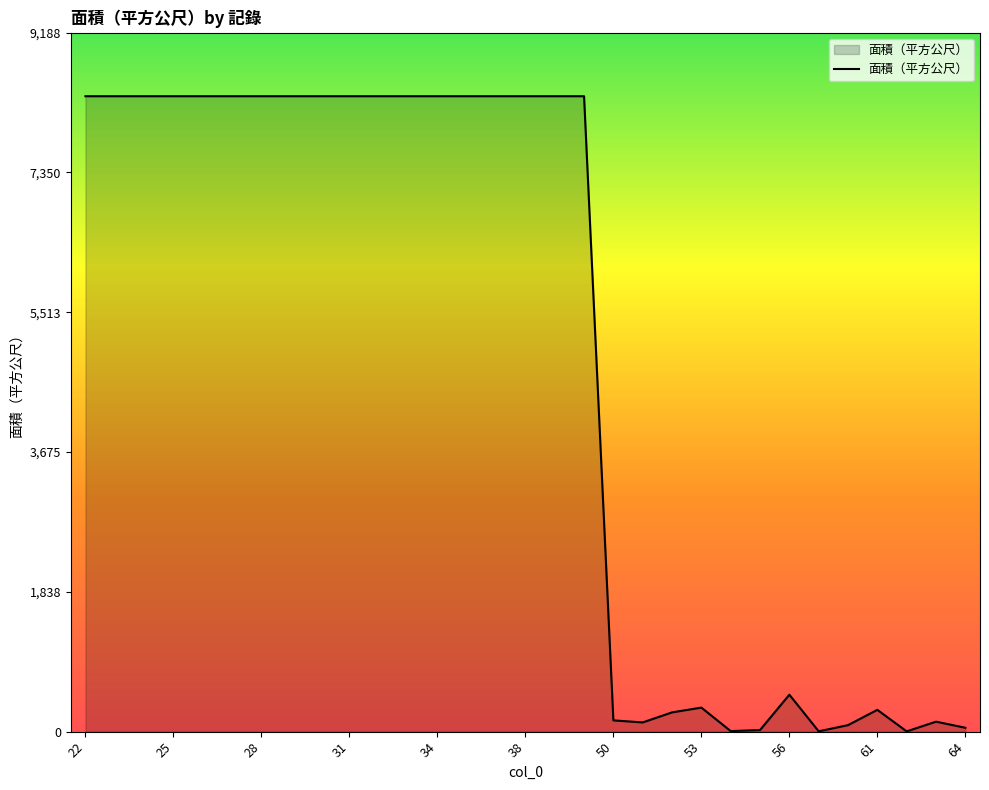

What is the maximum value shown in the chart?

8352.3